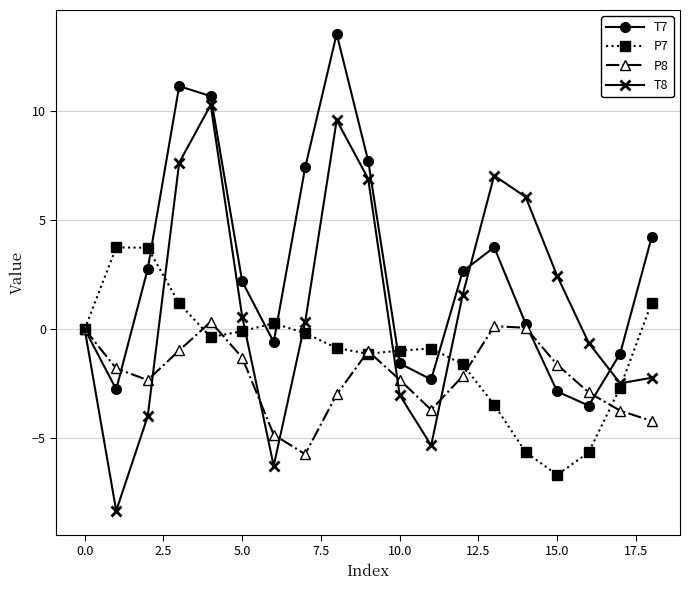

Which series has the largest range (max minus min)?

T8